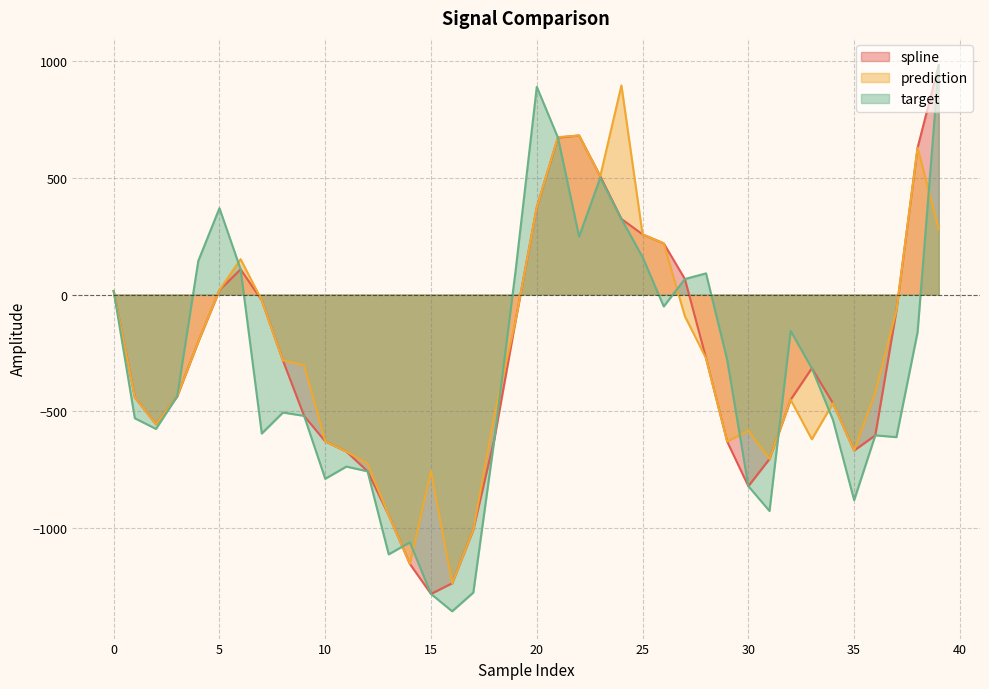

What is the label of the 23rd point from the right?

17